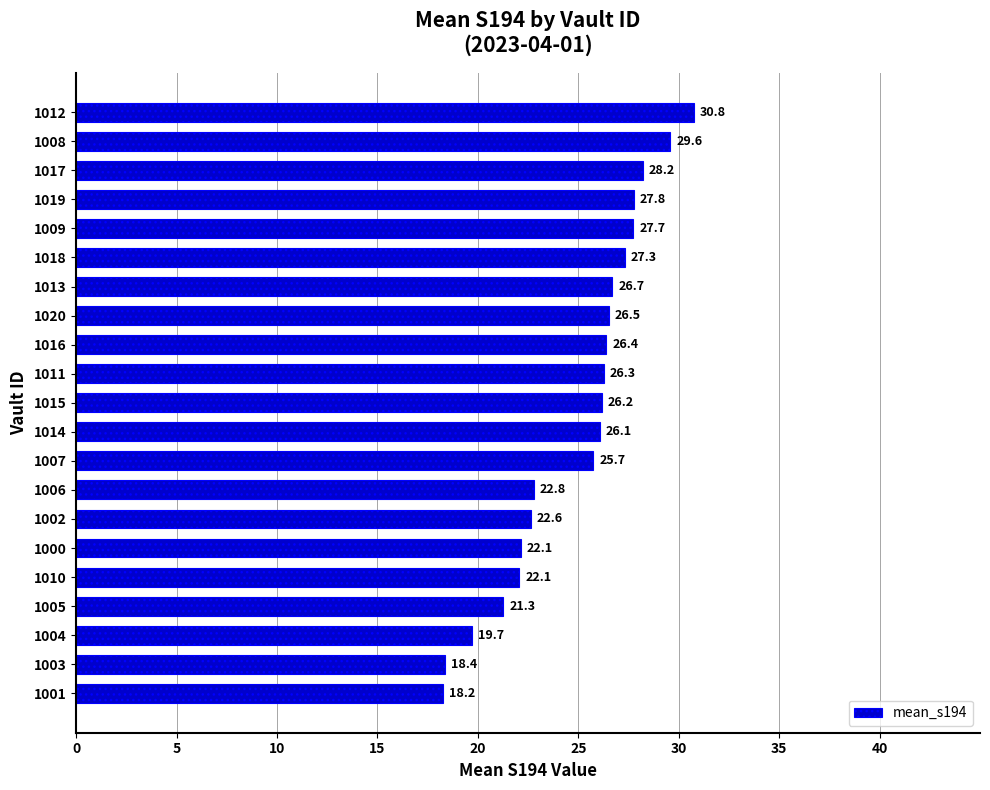

Count the number of values greater than 26.

12